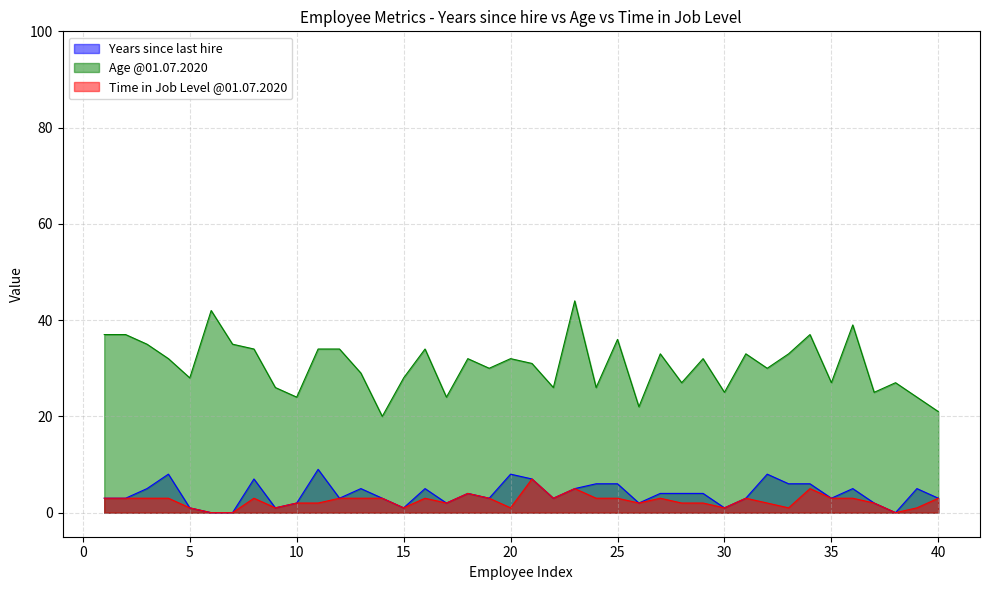

What is the value of the Age @01.07.2020 point at the 20th from the left?

32